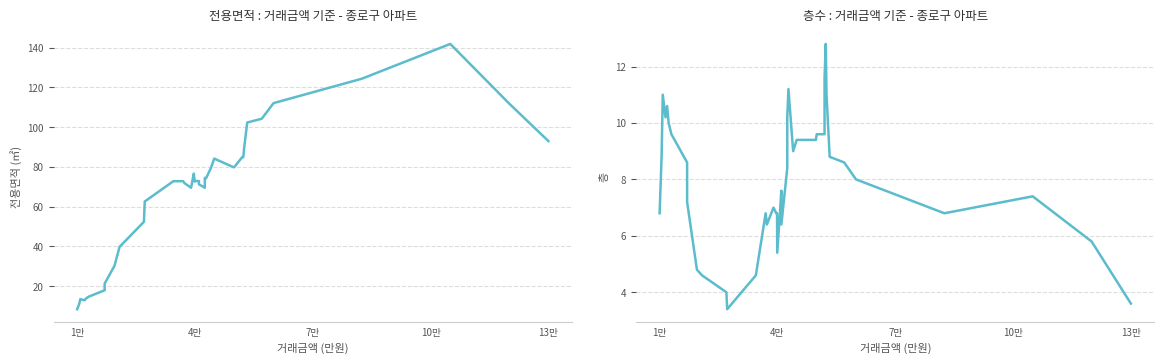

Which series has the widest spread of values?

전용면적 (㎡)